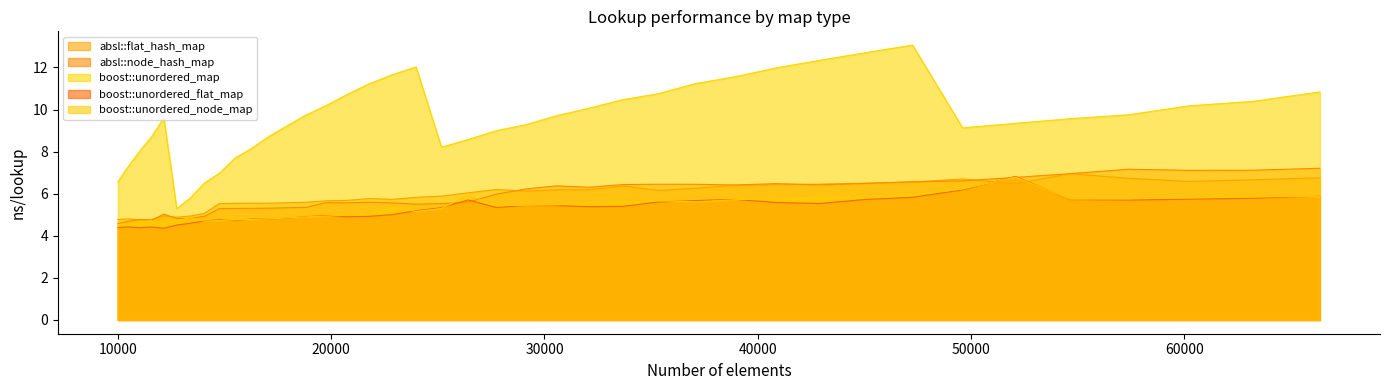

What is the approximate value of boost::unordered_node_map at 12154?

4.6